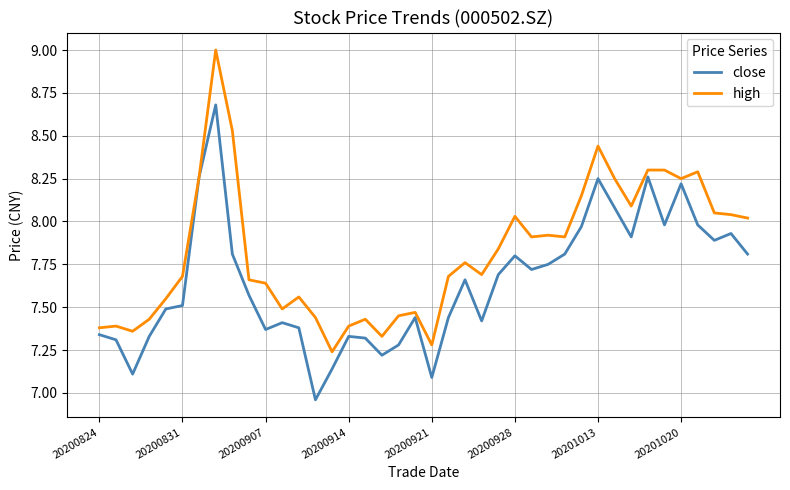

What is the difference between the maximum and minimum values in the high series?

1.8